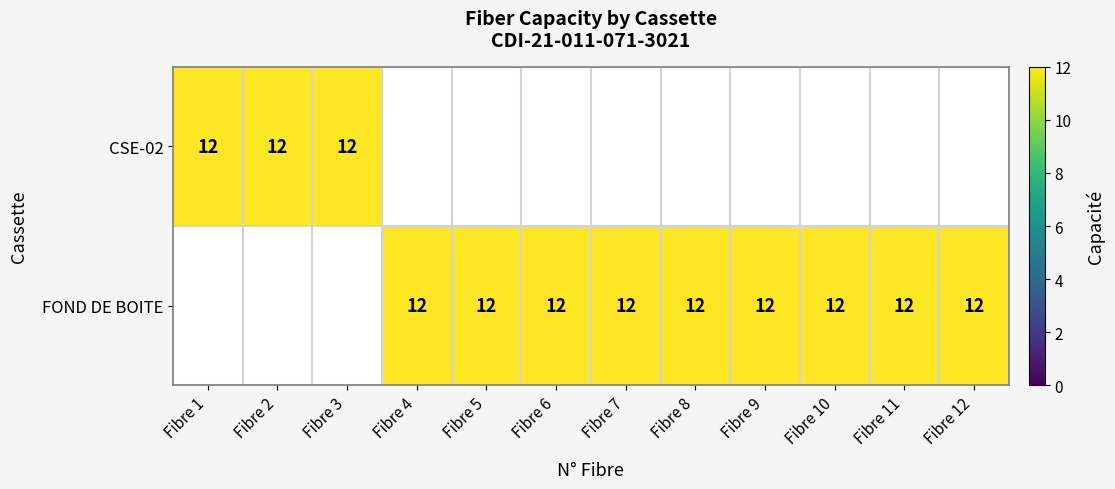

The CSE-02 series shows -6 at Fibre 6. True or false?

False